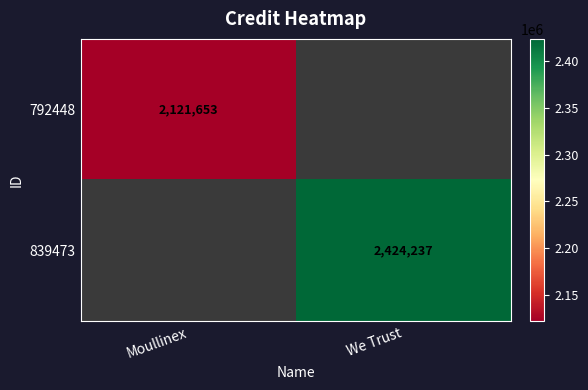

What is the greatest value displayed?

2424237.0